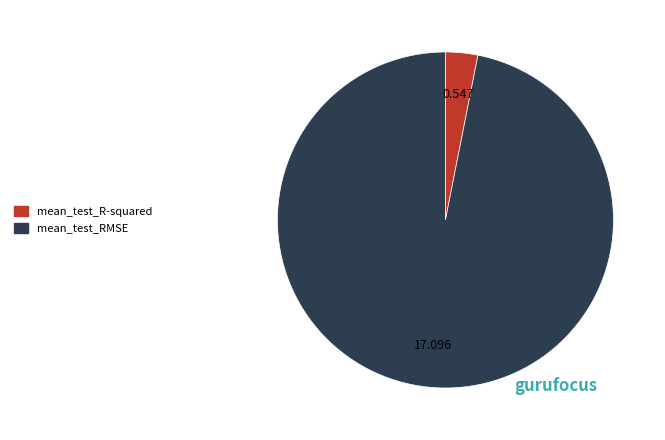

Which category has the biggest portion of the pie?

mean_test_RMSE